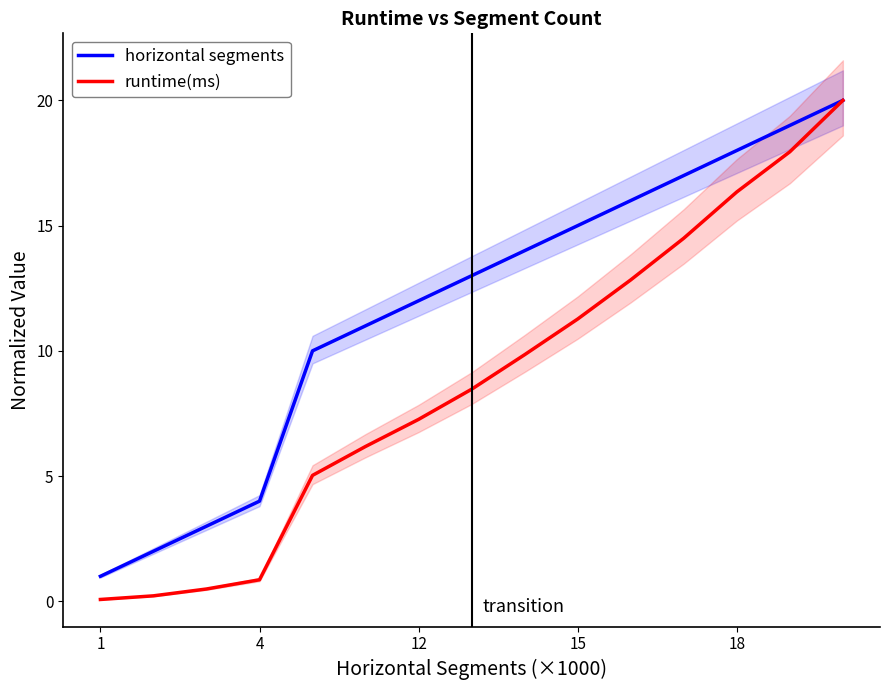

What is the spread (max minus min) of values at 5?

4.8